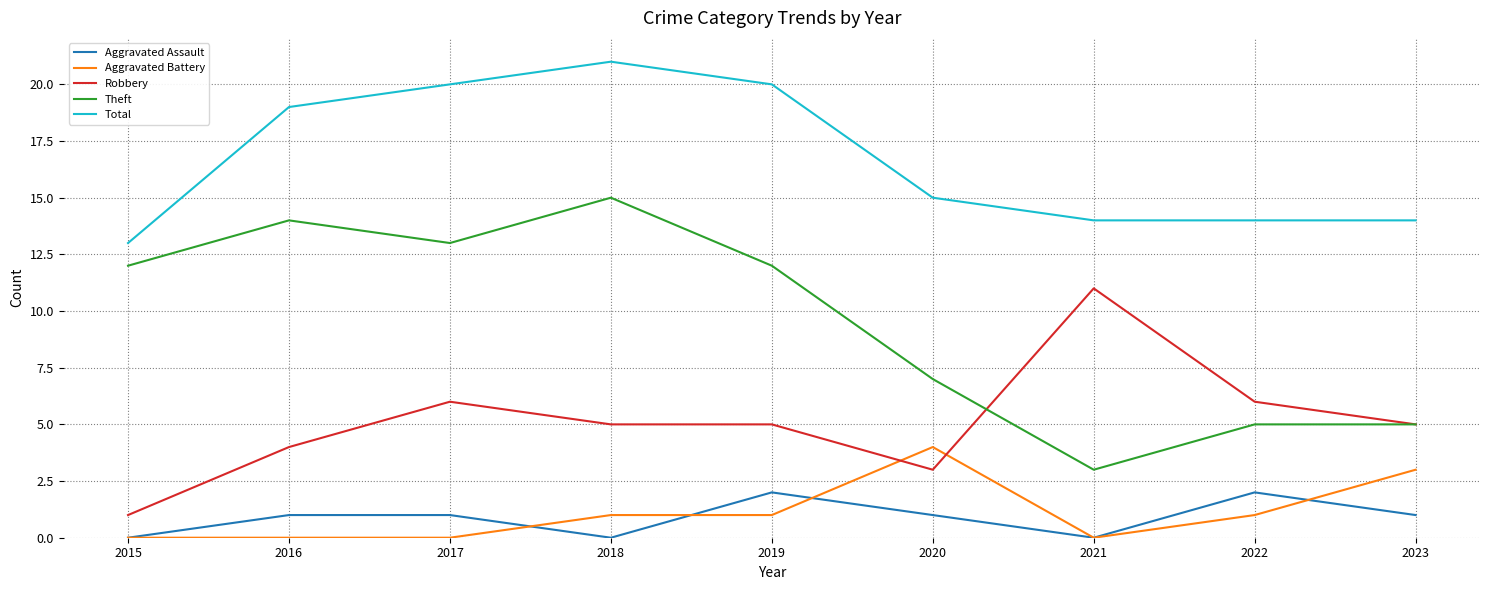

Does the chart have visible grid lines?

Yes